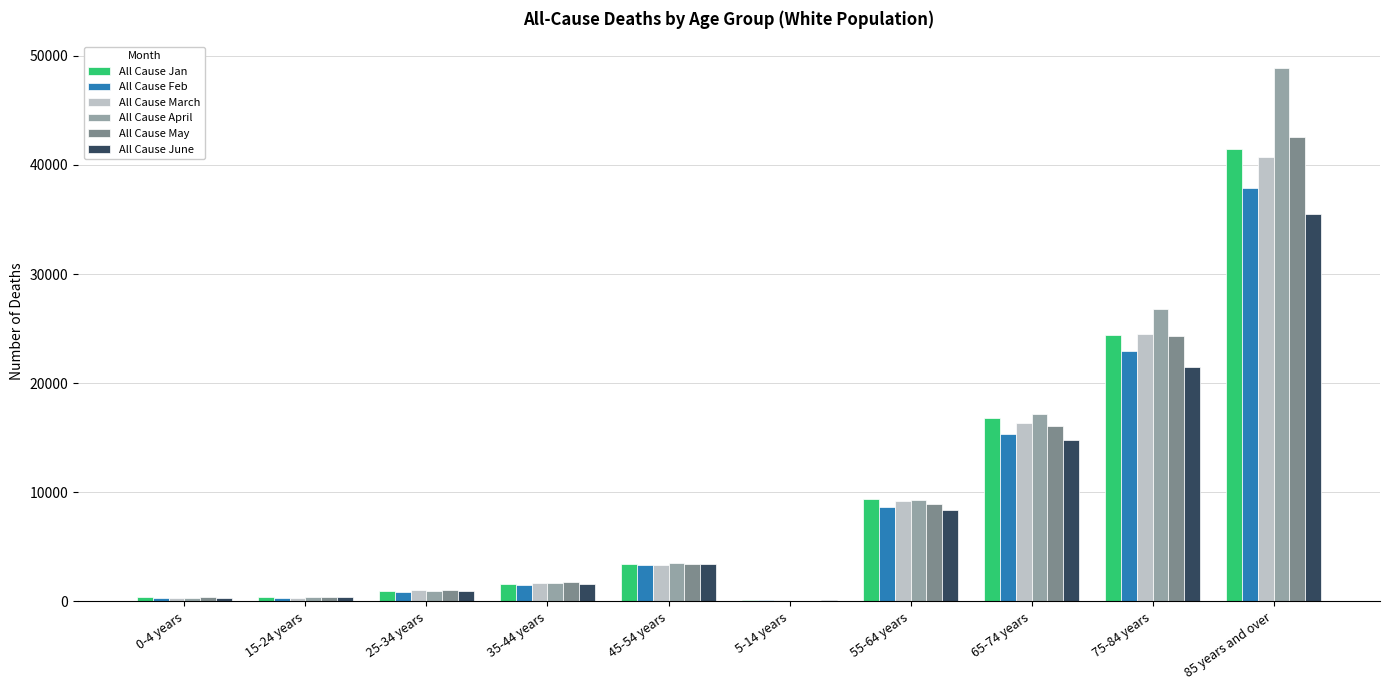

What is the maximum value shown in the chart?

48892